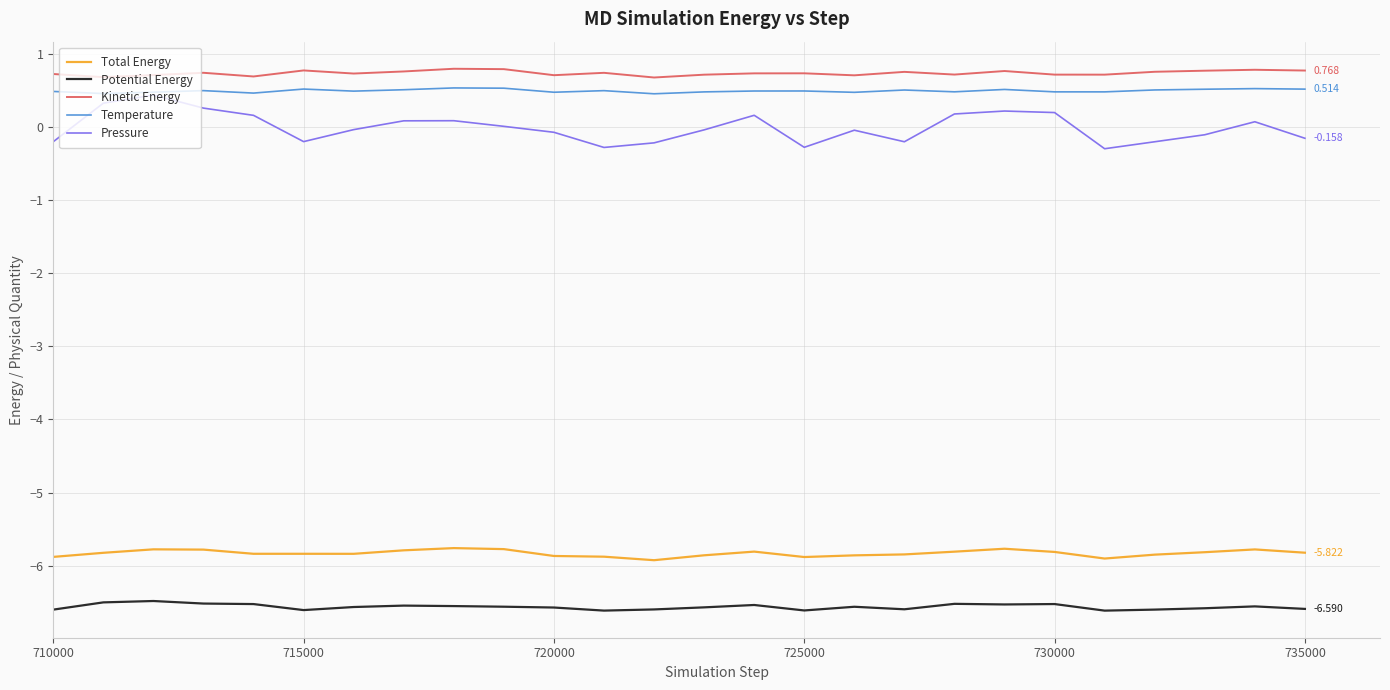

What is the highest value of the Total Energy series?

-5.8